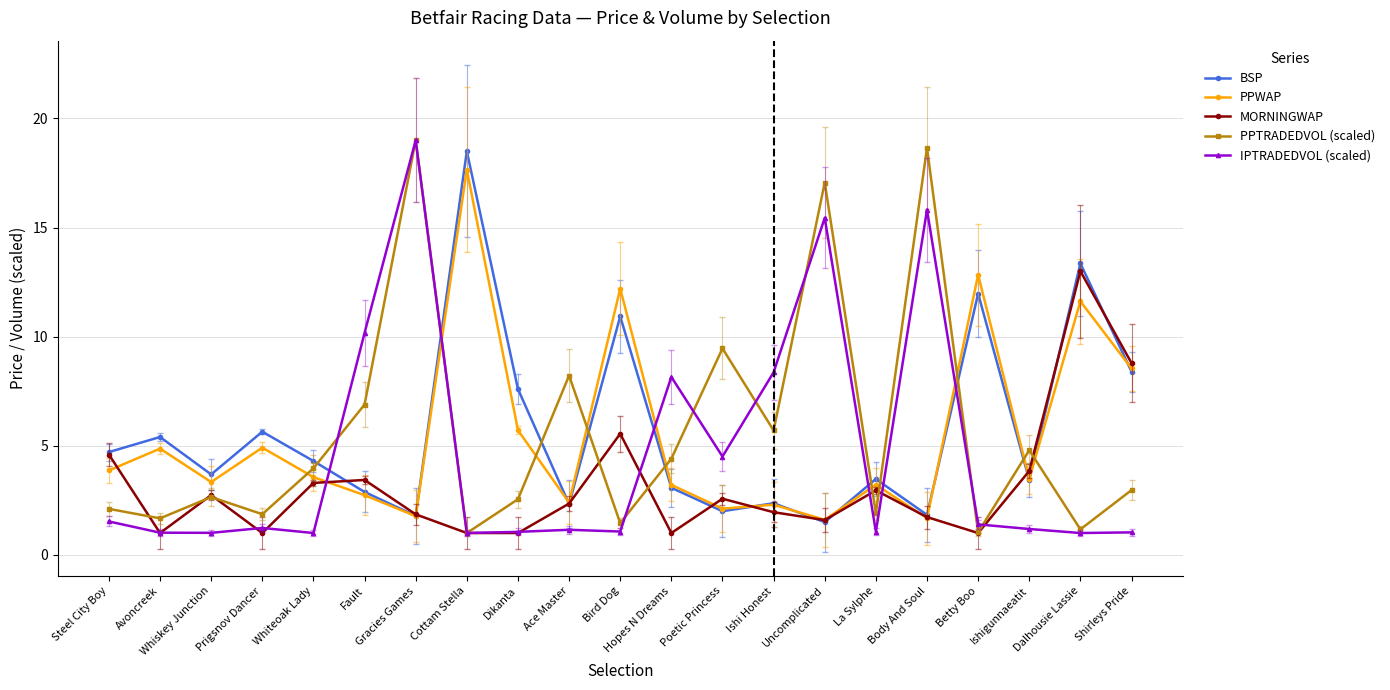

Which series changed the most between Steel City Boy and Shirleys Pride?

PPWAP